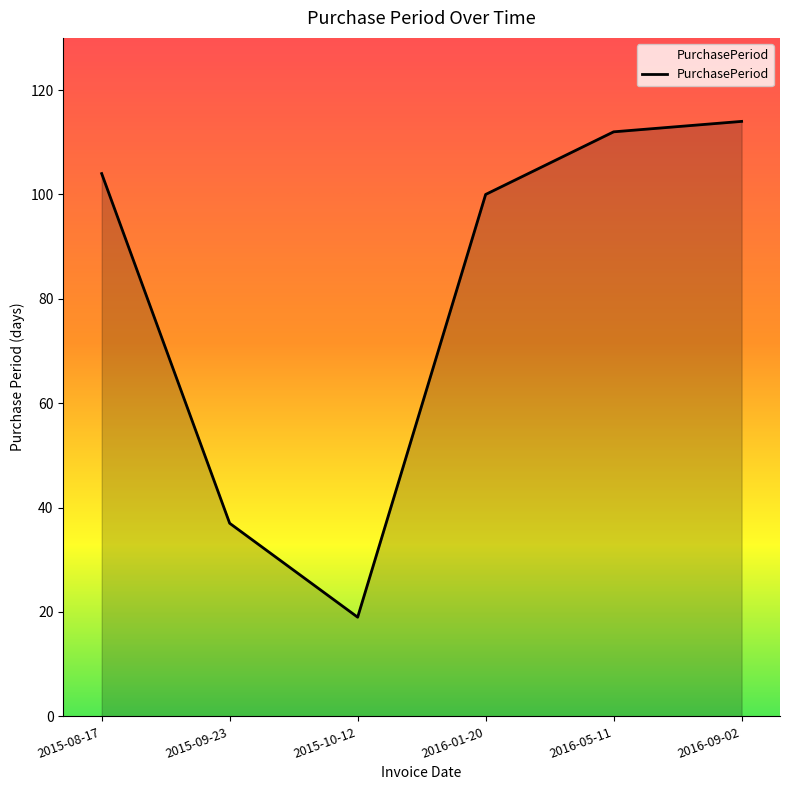

What position from the left is 2015-10-12?

3